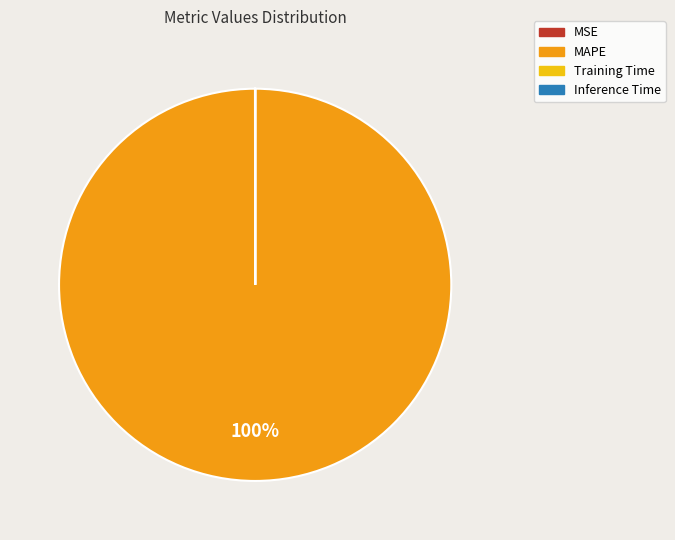

What is the largest slice in the pie chart?

MAPE